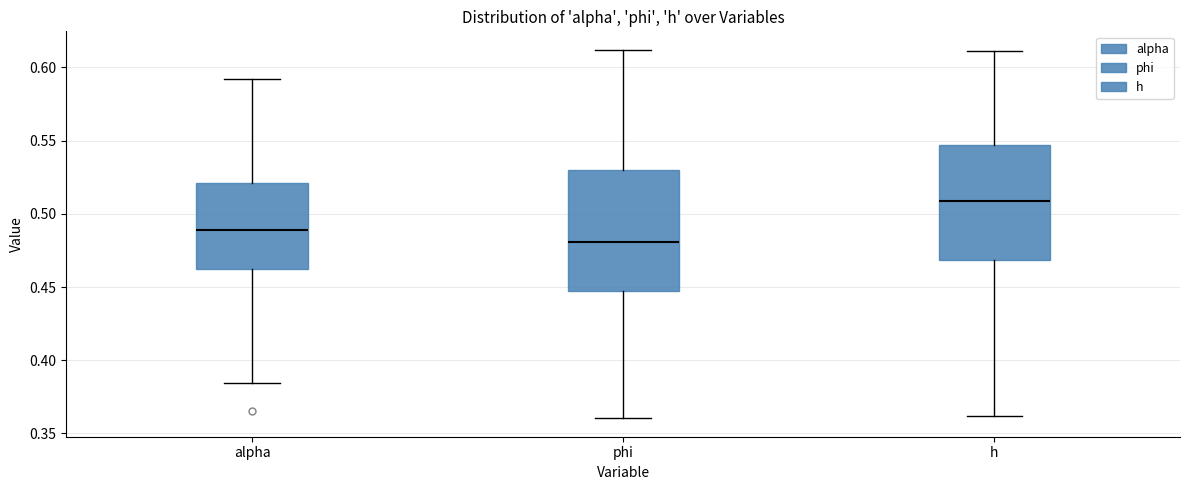

Reading left to right, read every box against the y-axis: the position of its median line, the range the box covers, and the ends of its whiskers. The values are not printed on the chart, so give them approximately, as read against the axis.

alpha: median 0.490, box 0.465 to 0.520, whiskers 0.385 to 0.590
phi: median 0.480, box 0.450 to 0.530, whiskers 0.360 to 0.610
h: median 0.510, box 0.470 to 0.545, whiskers 0.360 to 0.610